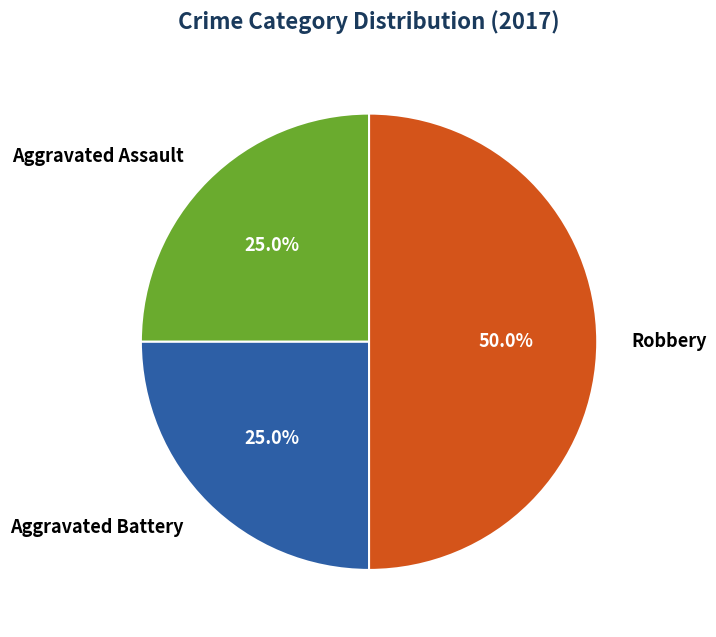

To the nearest percent, what portion does Aggravated Battery represent?

25%